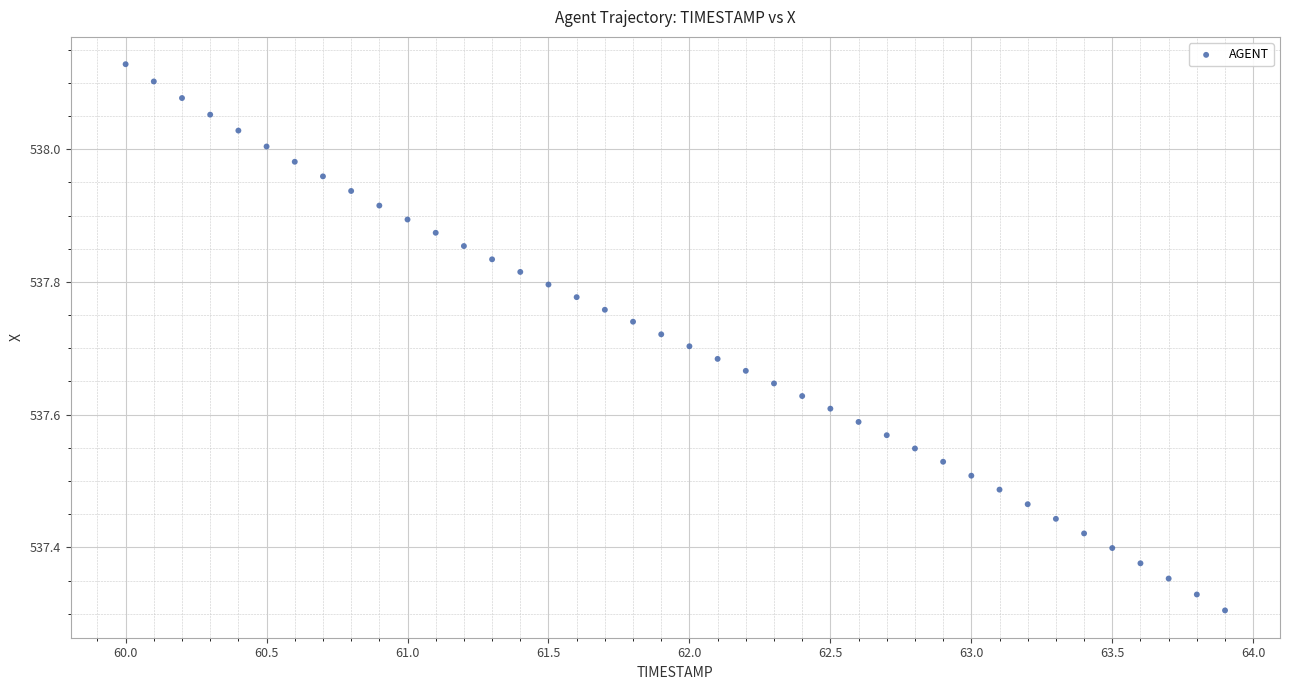

What is the range of X values (max minus min)?

3.9